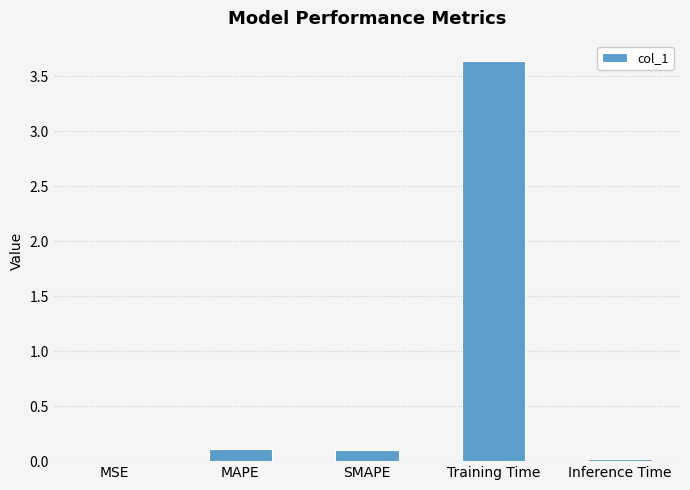

Between Training Time and MSE, which is larger?

Training Time